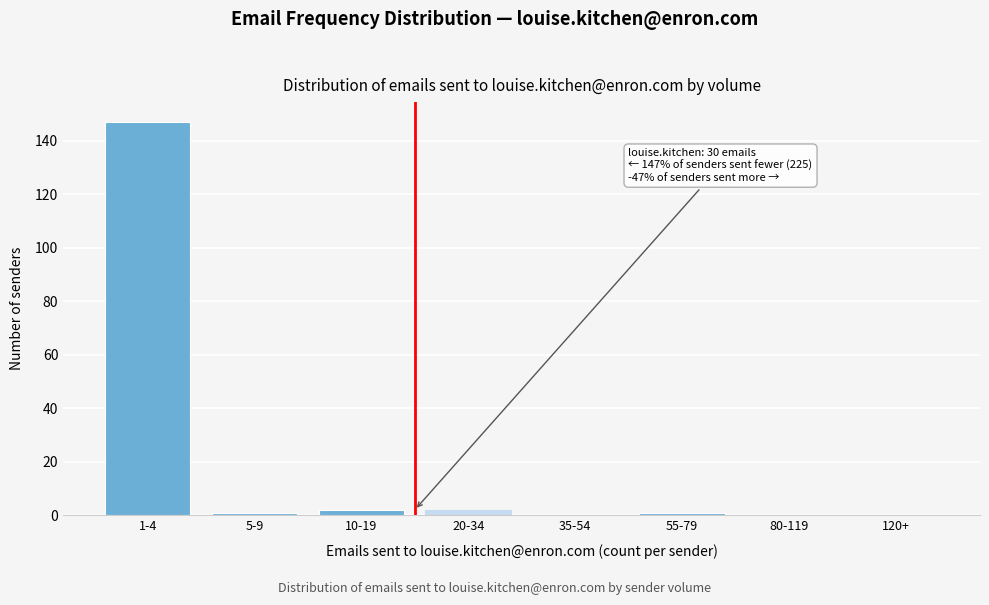

Reading left to right, list all the values displayed in this chart.

1-4=147	5-9=1	10-19=2	20-34=2	35-54=0	55-79=1	80-119=0	120+=0